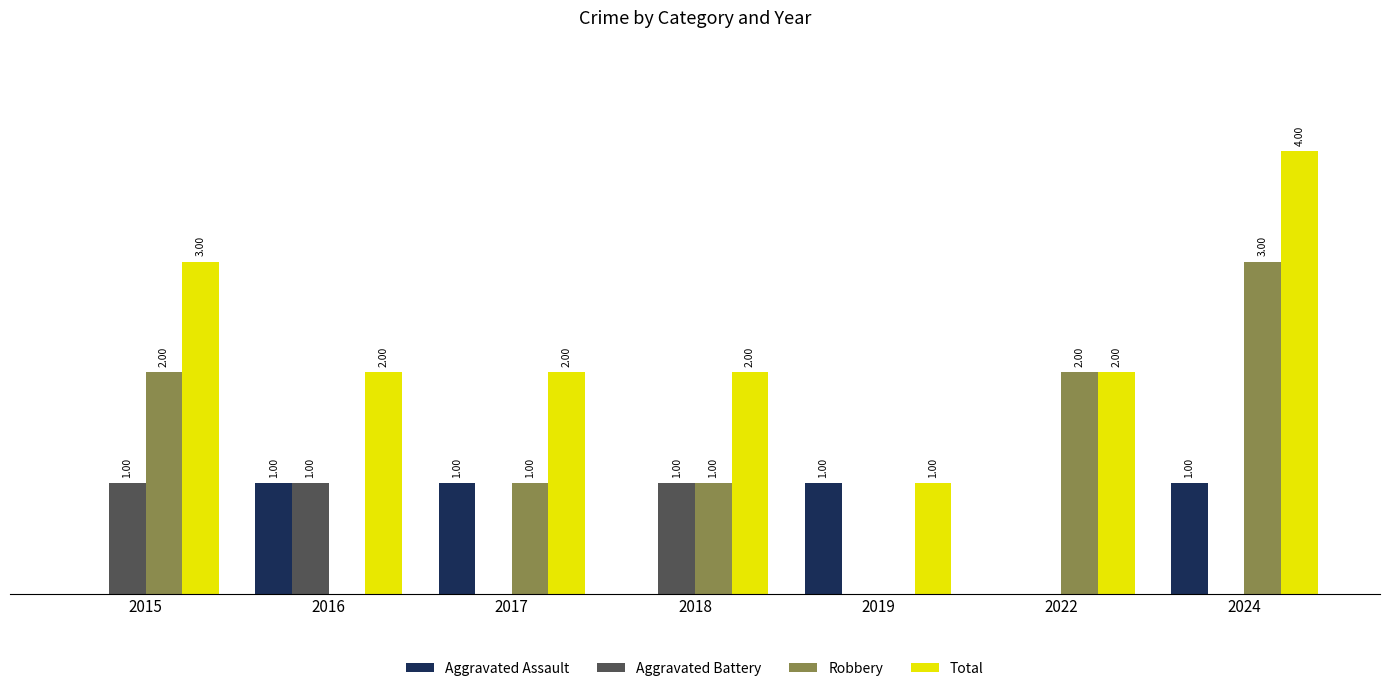

Is the value of Total at 2018 greater than the value of Aggravated Battery at 2022?

Yes